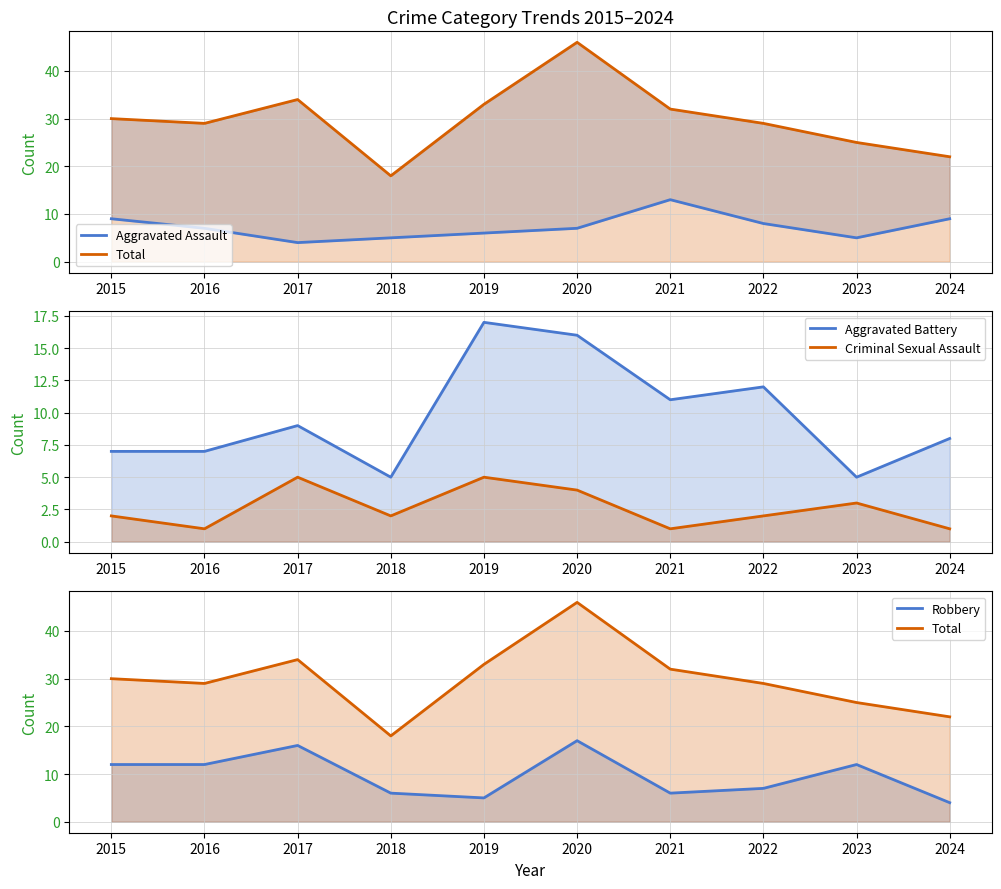

True or false: Aggravated Battery and Total intersect in this chart.

False